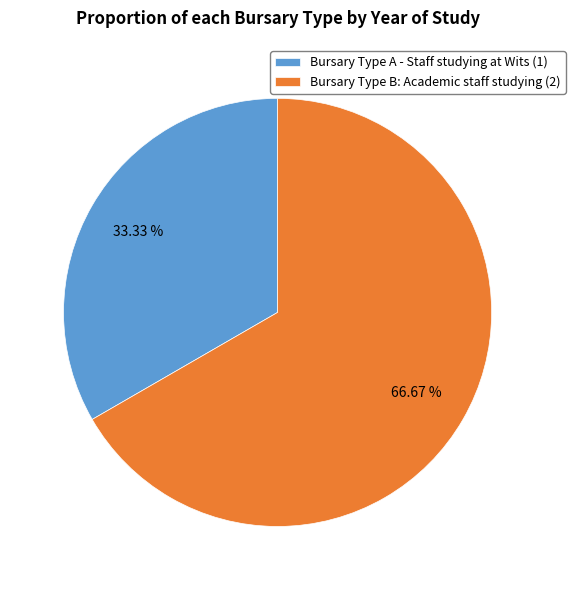

Combined, what portion of the pie is Bursary Type A - Staff studying at Wits and Bursary Type B: Academic staff studying?

100.0%